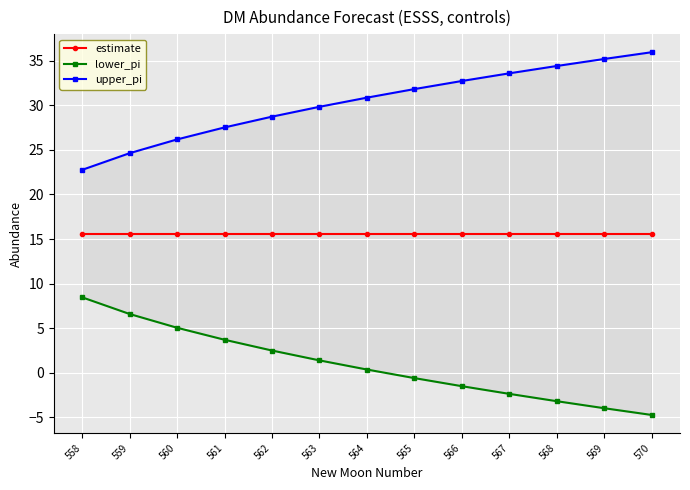

What is the smallest value displayed?

-4.7